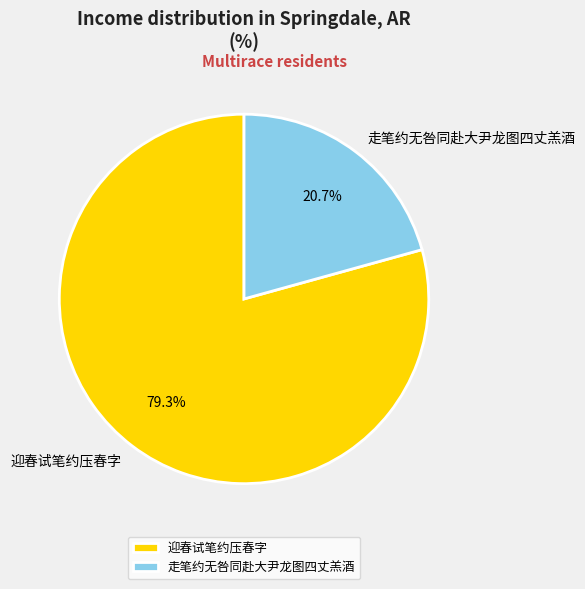

Between 走笔约无咎同赴大尹龙图四丈羔酒 and 迎春试笔约压春字, which is larger?

迎春试笔约压春字